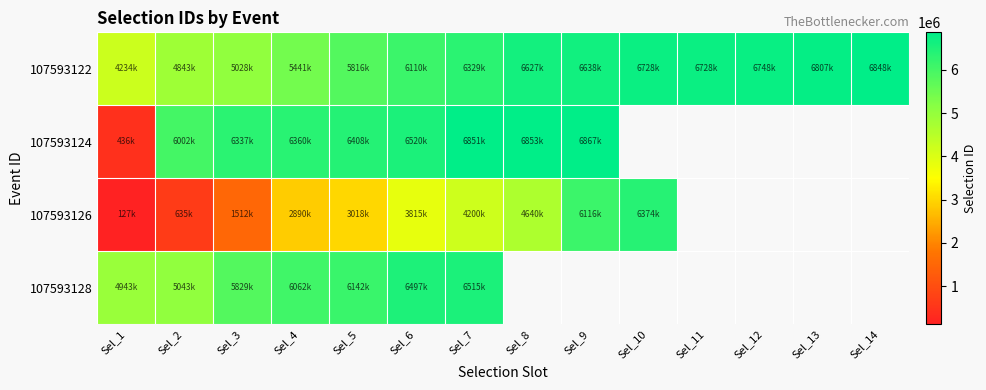

Is the value of 107593122 at Sel_2 greater than the value of 107593124 at Sel_13?

No